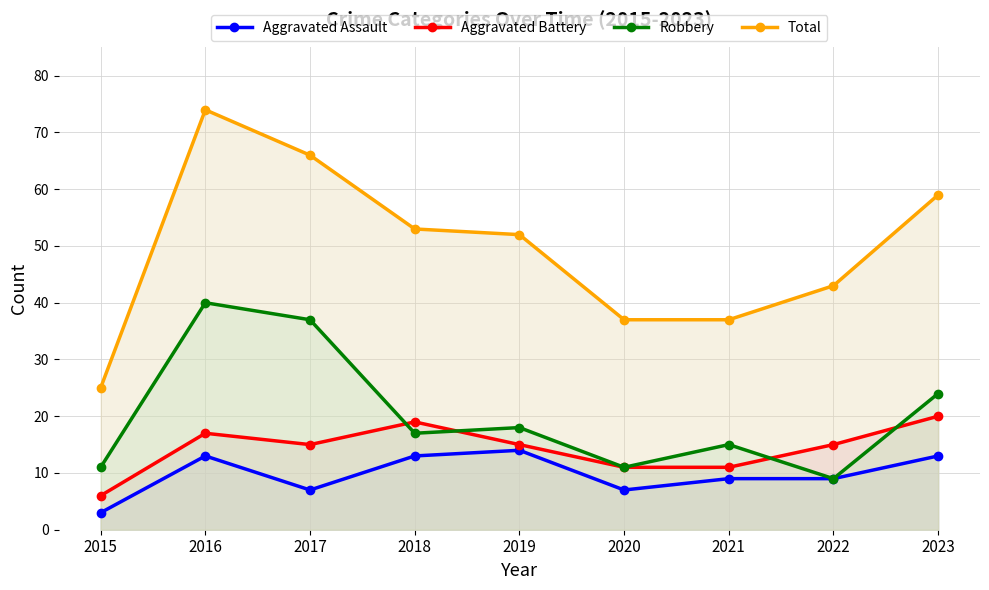

What is the total value across all series at 2021?

72